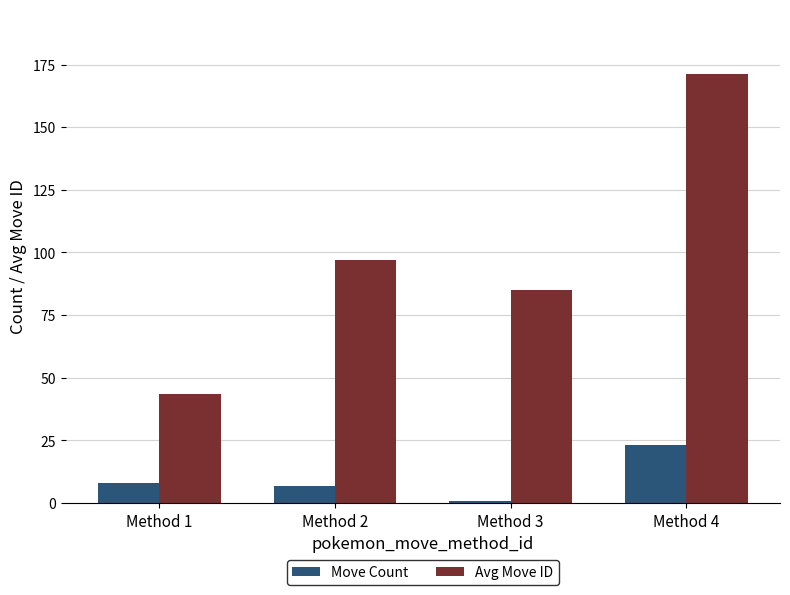

Reading left to right, transcribe all the data shown in this chart.

Move Count: Method 1=8.0	Method 2=7.0	Method 3=1.0	Method 4=23.0
Avg Move ID: Method 1=43.6	Method 2=97.0	Method 3=85.0	Method 4=171.3